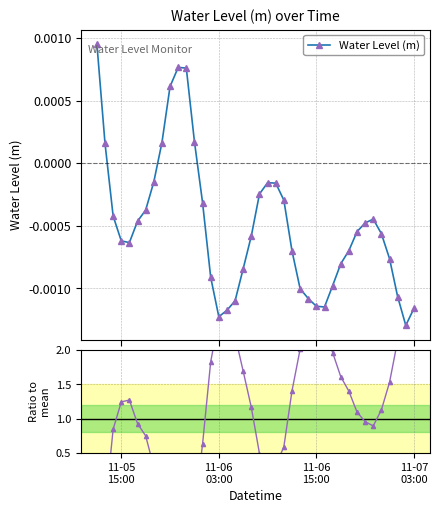

Reading right to left, what are all the values shown in this chart?

Water Level (m): -0.0	-0.0	-0.0	-0.0	-0.0	-0.0	-0.0	-0.0	-0.0	-0.0	-0.0	-0.0	-0.0	-0.0	-0.0	-0.0	-0.0	-0.0	-0.0	-0.0	-0.0	-0.0	-0.0	-0.0	-0.0	-0.0	-0.0	0.0	0.0	0.0	0.0	0.0	-0.0	-0.0	-0.0	-0.0	-0.0	-0.0	0.0	0.0
Ratio to mean: 2.3	2.6	2.1	1.5	1.1	0.9	1.0	1.1	1.4	1.6	2.0	2.3	2.3	2.2	2.0	1.4	0.6	0.3	0.3	0.5	1.2	1.7	2.2	2.4	2.5	1.8	0.6	-0.3	-1.5	-1.5	-1.2	-0.3	0.3	0.8	0.9	1.3	1.2	0.8	-0.3	-1.9